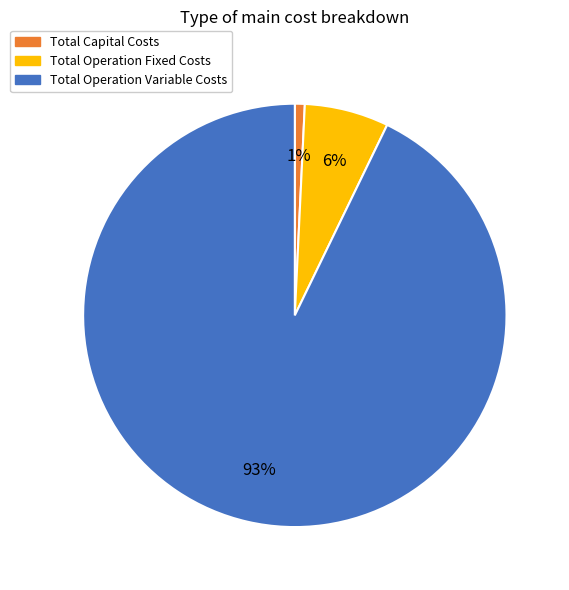

To the nearest percent, what portion does Total Operation Variable Costs represent?

93%